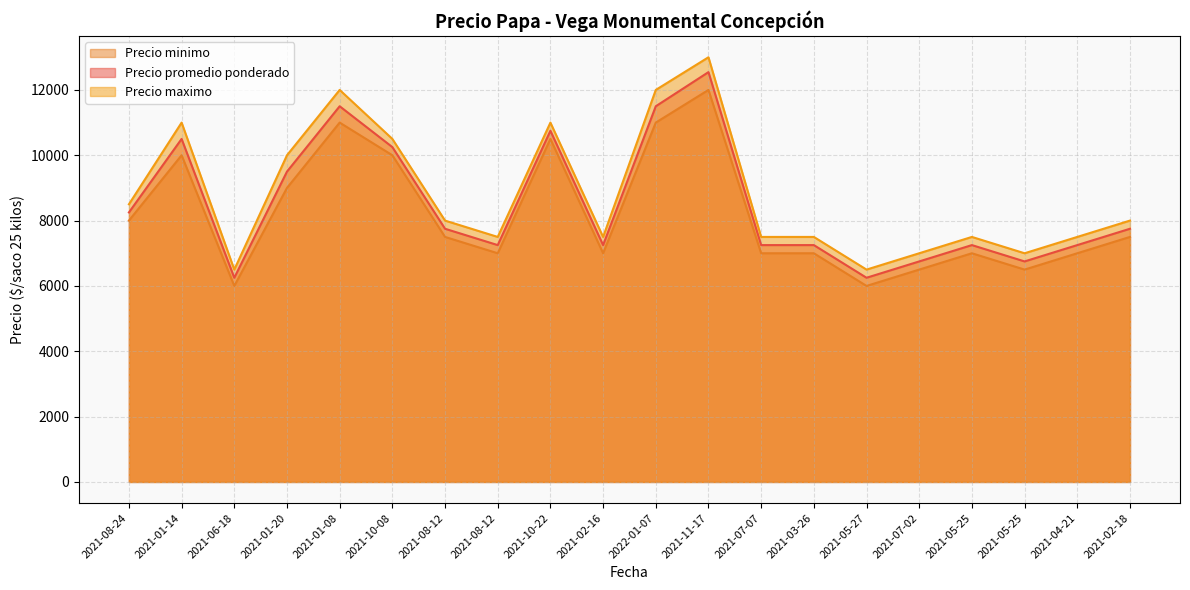

Reading left to right, list all the values displayed in this chart.

Precio promedio ponderado: 8250	10500	6250	9500	11500	10250	7750	7250	10750	7250	11500	12545	7250	7250	6250	6750	7250	6750	7250	7750
Precio maximo: 8500	11000	6500	10000	12000	10500	8000	7500	11000	7500	12000	13000	7500	7500	6500	7000	7500	7000	7500	8000
Precio minimo: 8000	10000	6000	9000	11000	10000	7500	7000	10500	7000	11000	12000	7000	7000	6000	6500	7000	6500	7000	7500